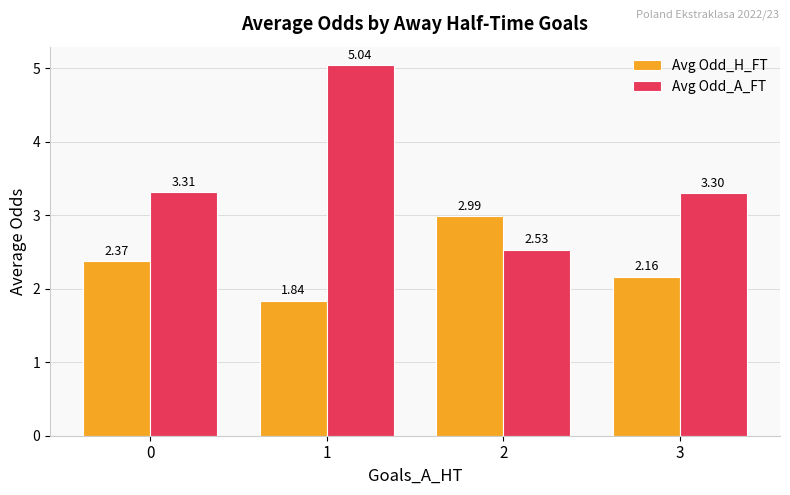

What is the total value across all series at 0?

5.7